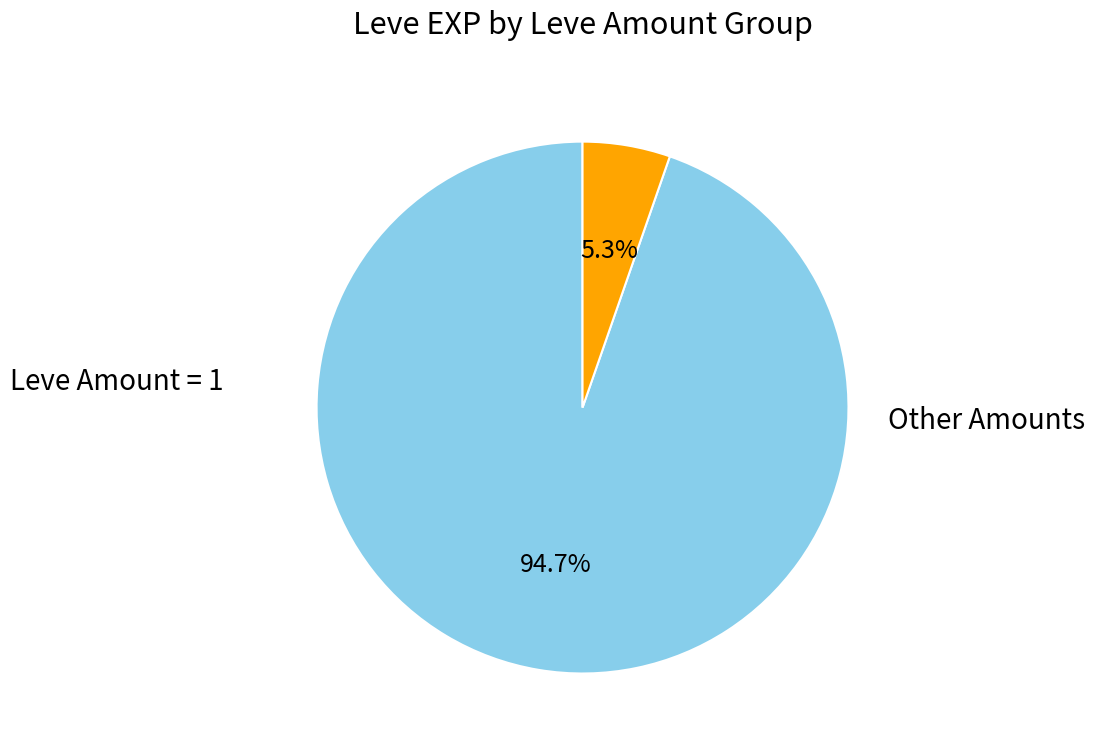

To the nearest percent, what is the difference between the largest and smallest slice percentages?

89%